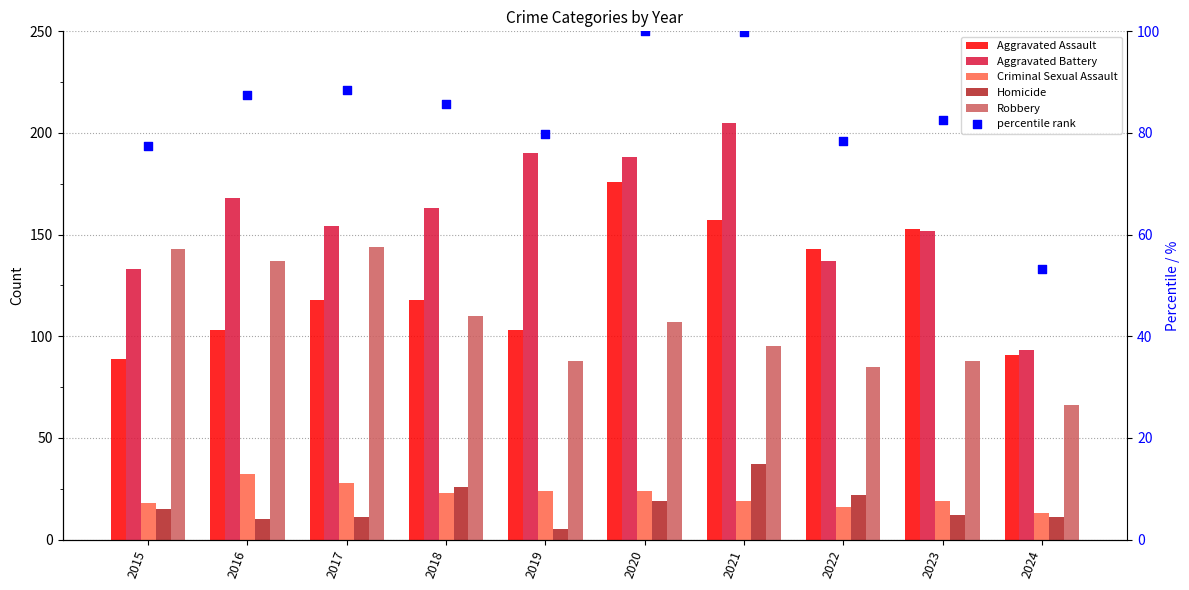

Which series has the largest total across all categories?

Aggravated Battery